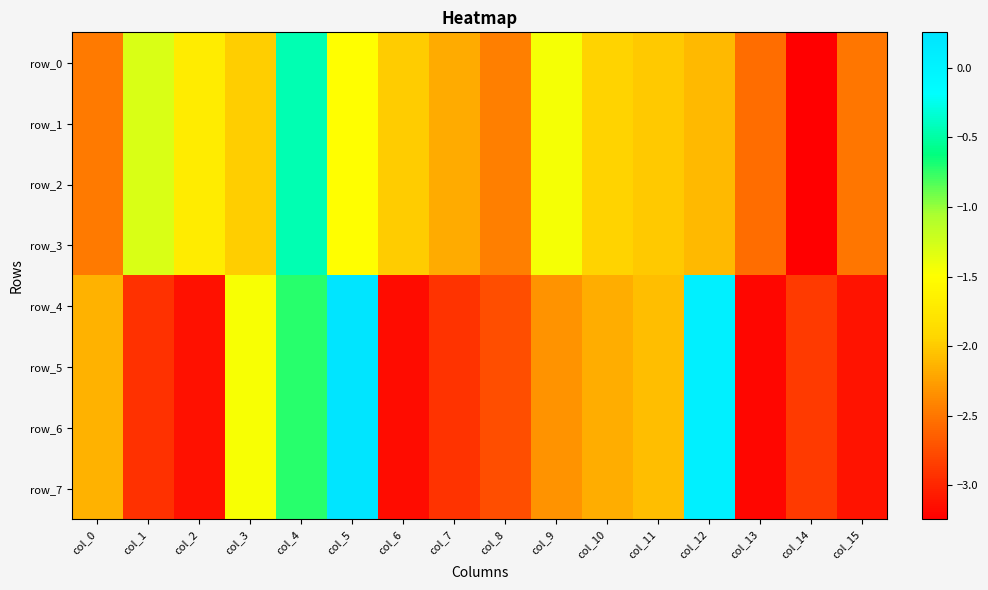

Which series has the widest spread of values?

row_4